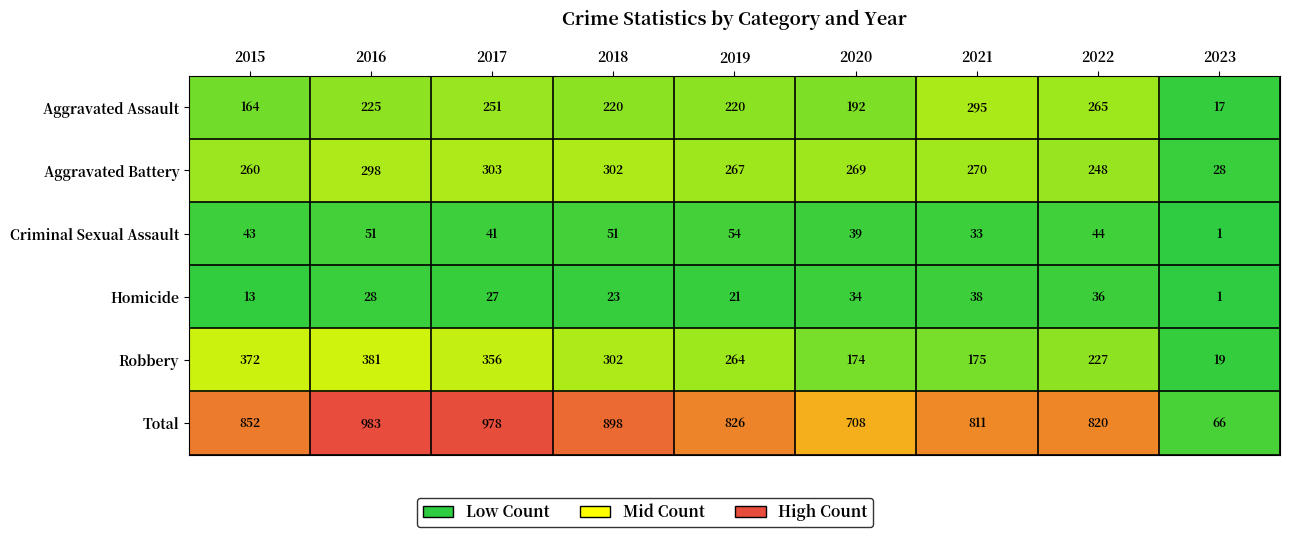

Which label corresponds to the largest value in the chart?

2016